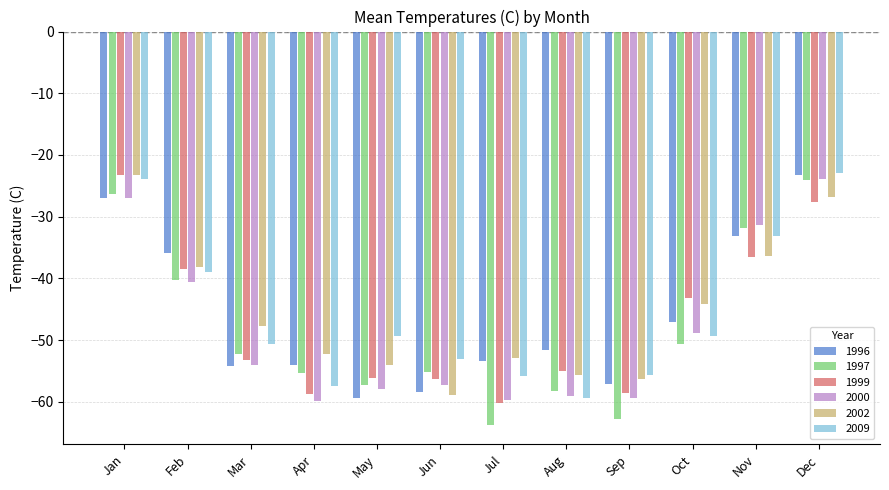

The 1997 series shows -57.2 at May. True or false?

True